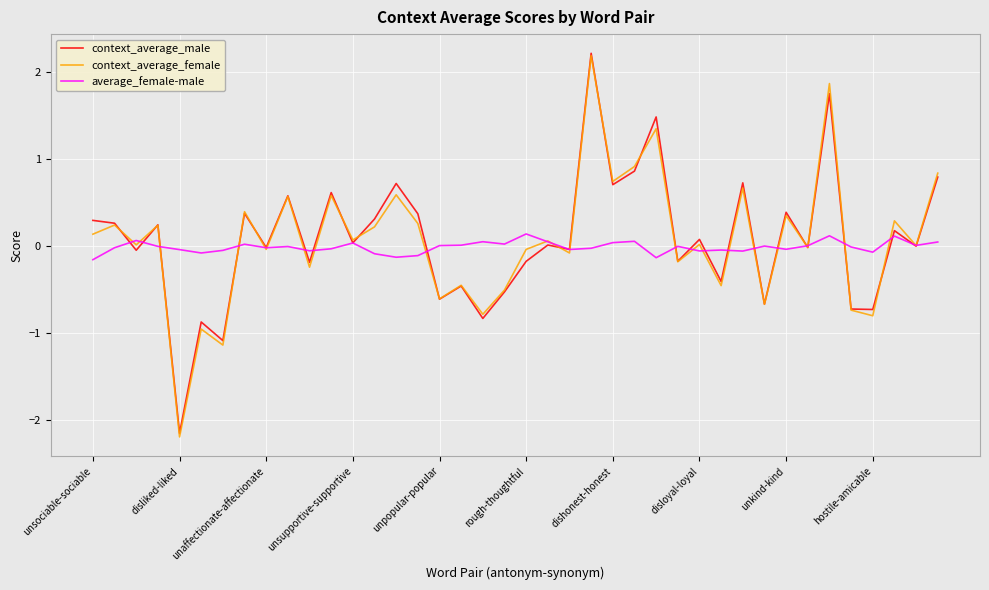

Which series has the largest range (max minus min)?

context_average_female